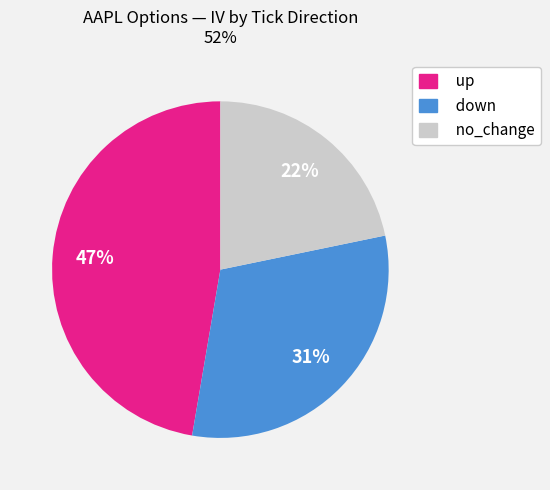

To the nearest percent, what is the combined percentage of no_change and up?

69%